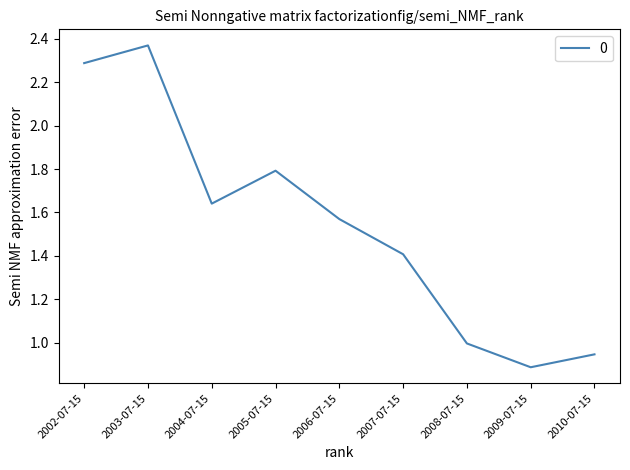

Which category has the highest value across all series?

2003-07-15